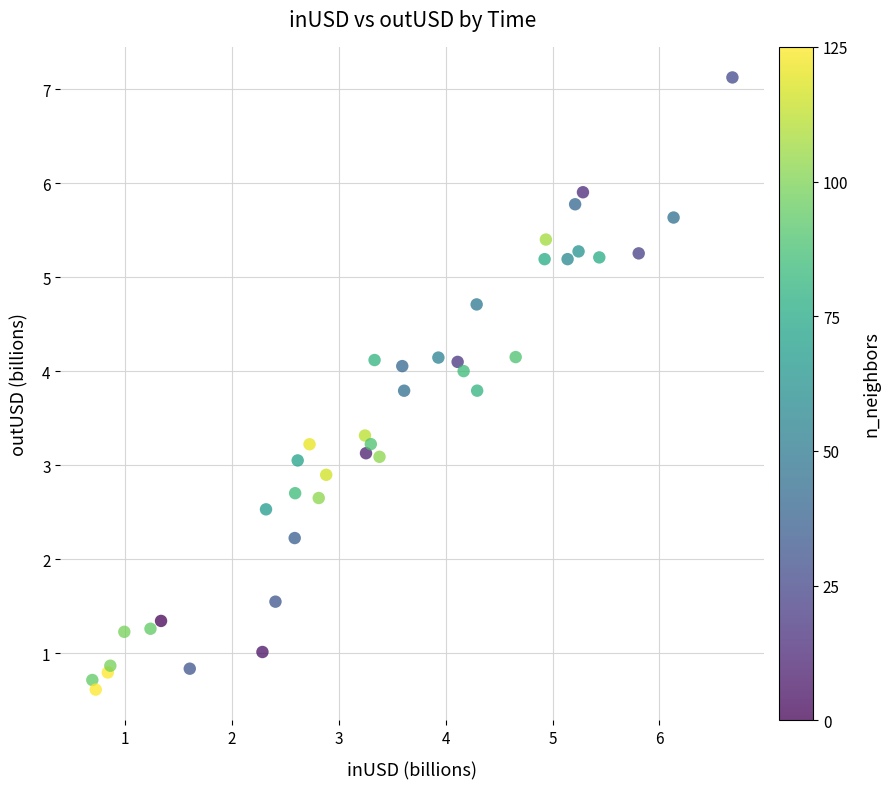

What is the range of X values (max minus min)?

6.0